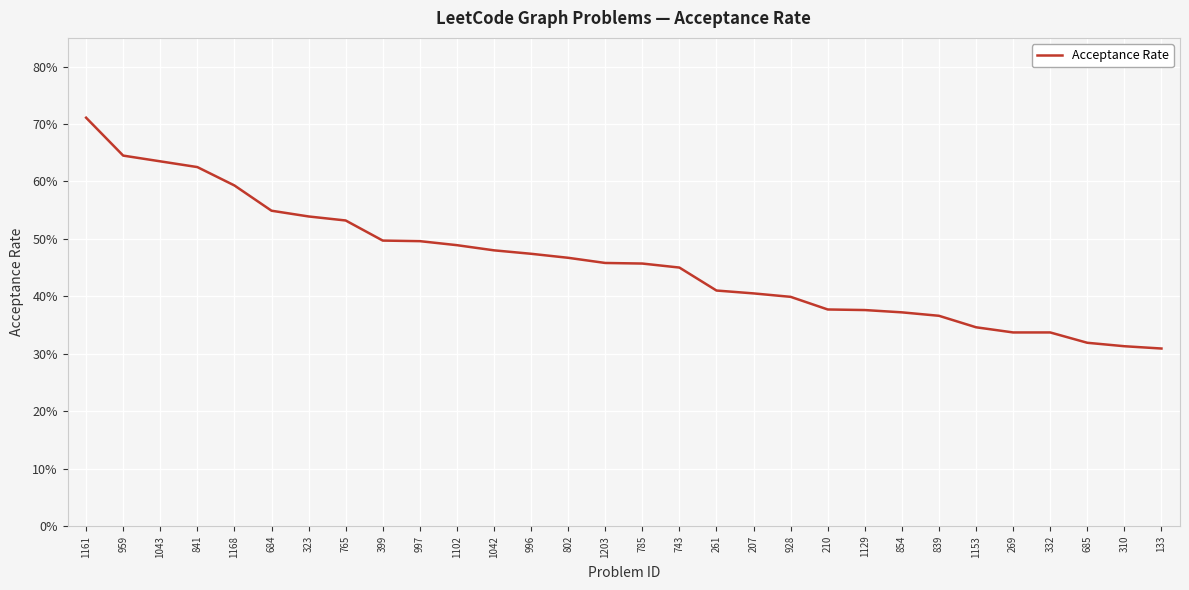

List the labels in order of value, largest first.

1161, 959, 1043, 841, 1168, 684, 323, 765, 399, 997, 1102, 1042, 996, 802, 1203, 785, 743, 261, 207, 928, 210, 1129, 854, 839, 1153, 269, 332, 685, 310, 133